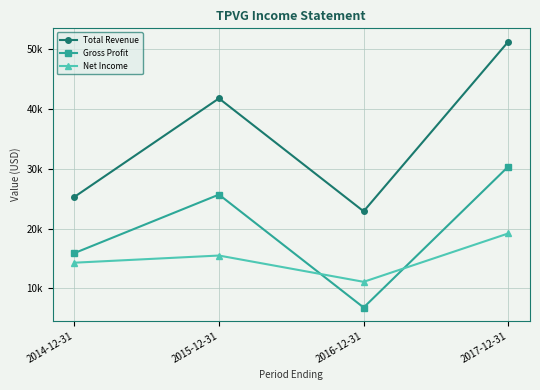

Is this an area chart (filled region under the line)?

No